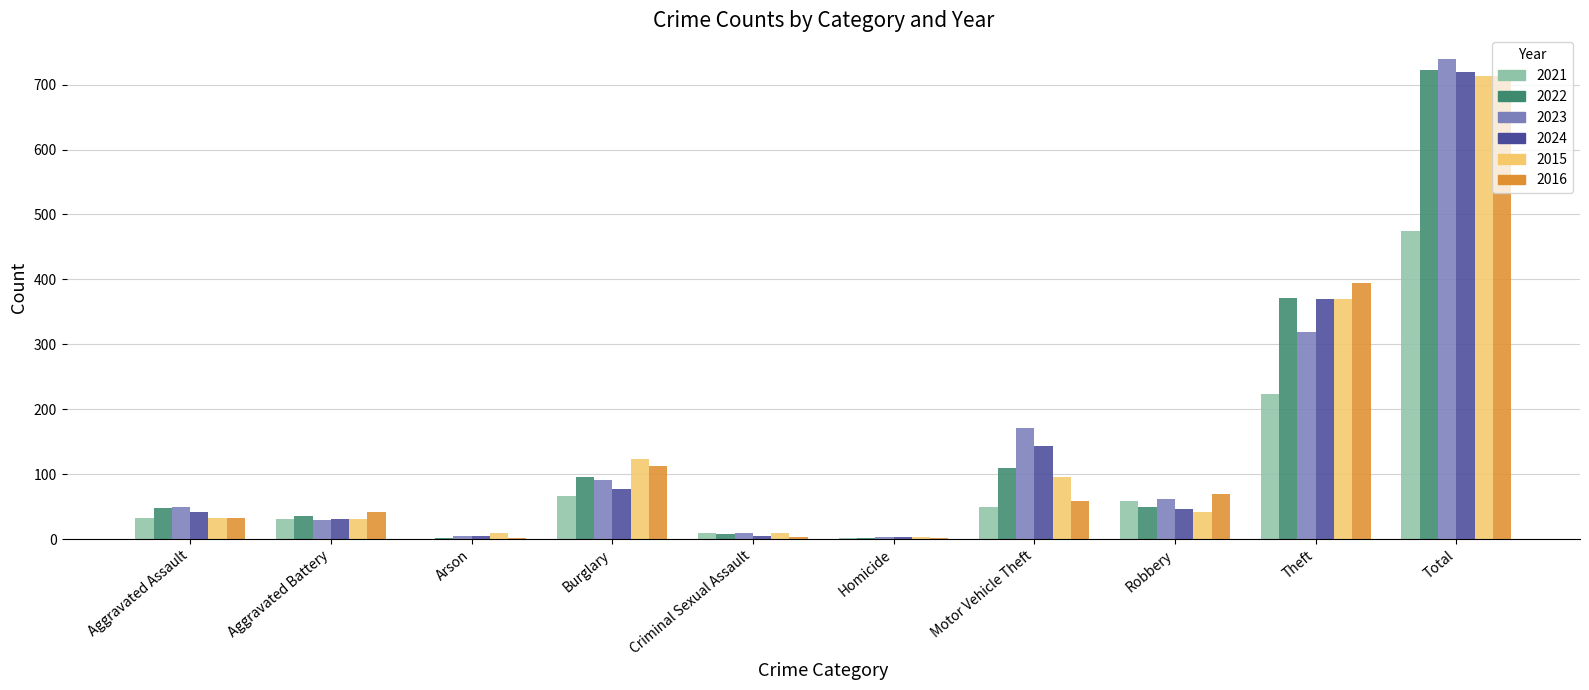

At which label is 2021 closest to 237?

Theft